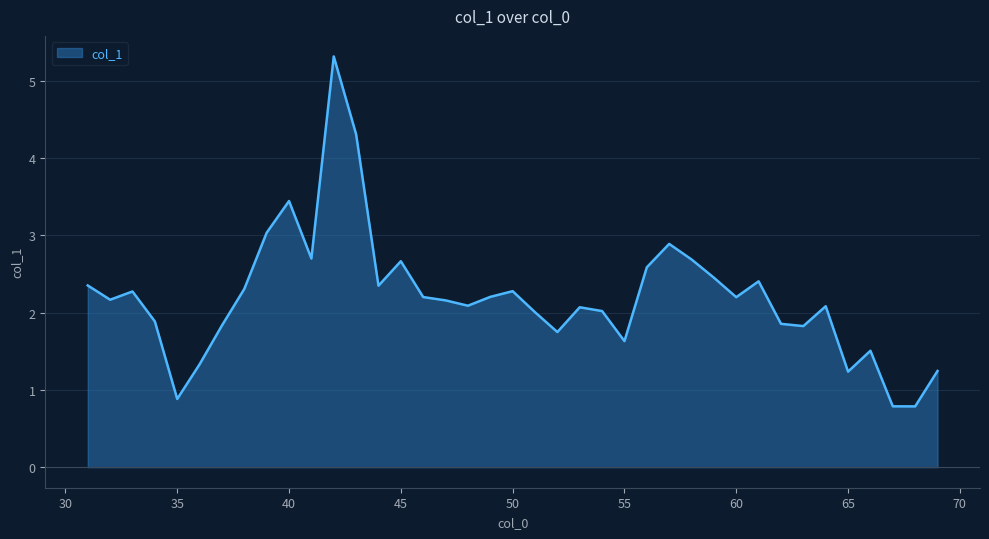

What is the greatest value displayed?

5.3